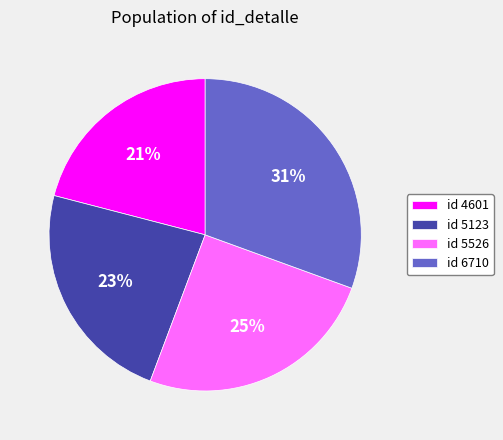

Does any single category account for the majority?

No